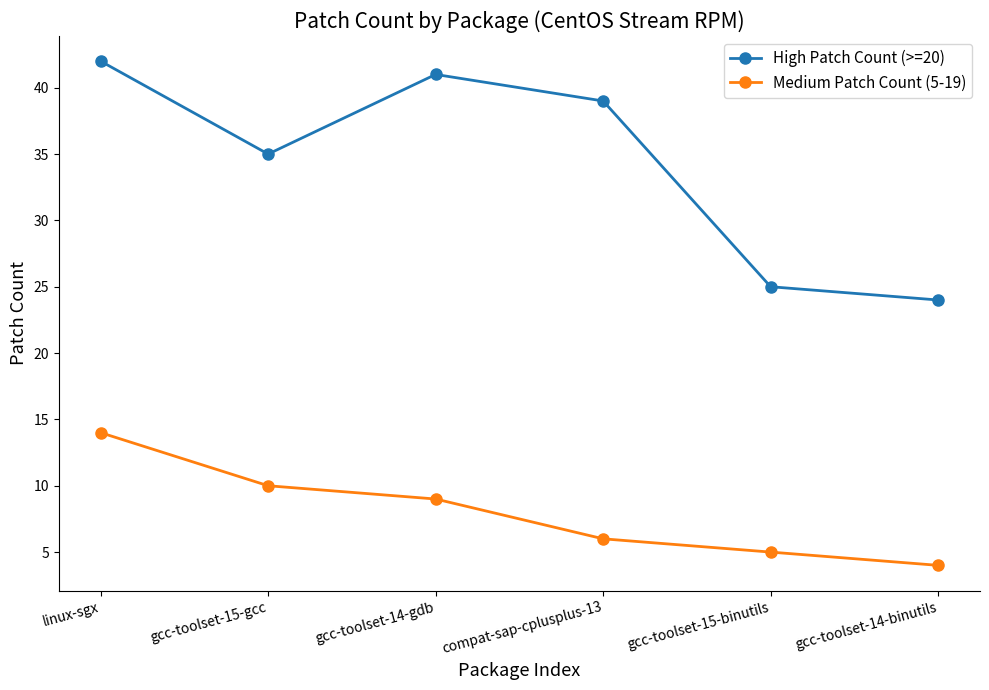

List the labels in order of High Patch Count (>=20) value, smallest first.

gcc-toolset-14-binutils, gcc-toolset-15-binutils, gcc-toolset-15-gcc, compat-sap-cplusplus-13, gcc-toolset-14-gdb, linux-sgx